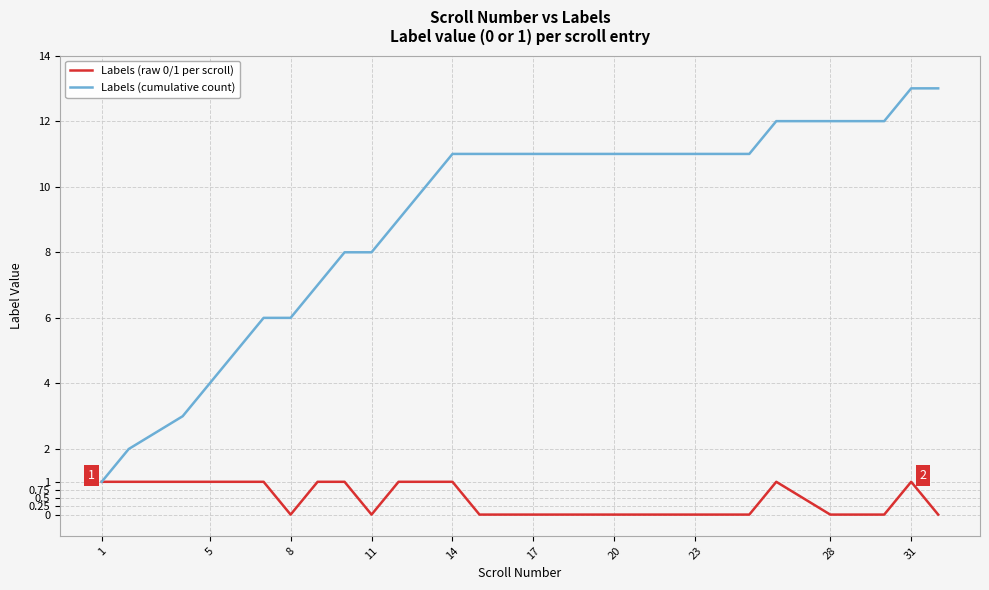

List the series in order of their overall mean, highest first.

Labels (cumulative count), Labels (raw 0/1 per scroll)